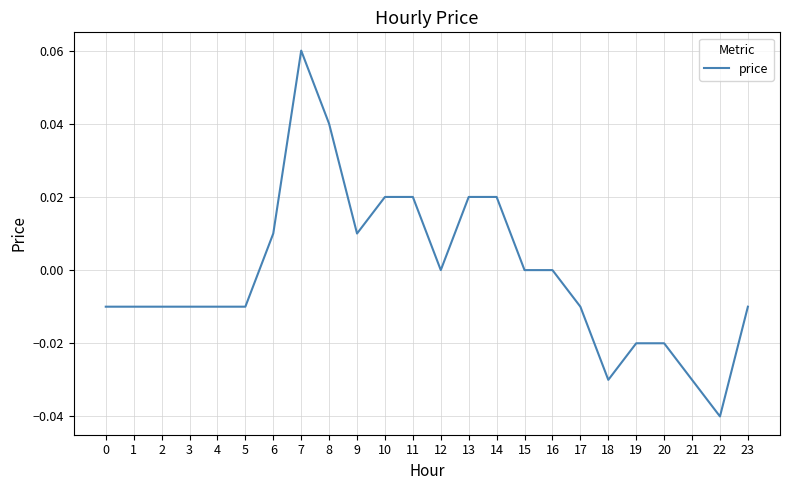

How many distinct data groups are displayed?

1